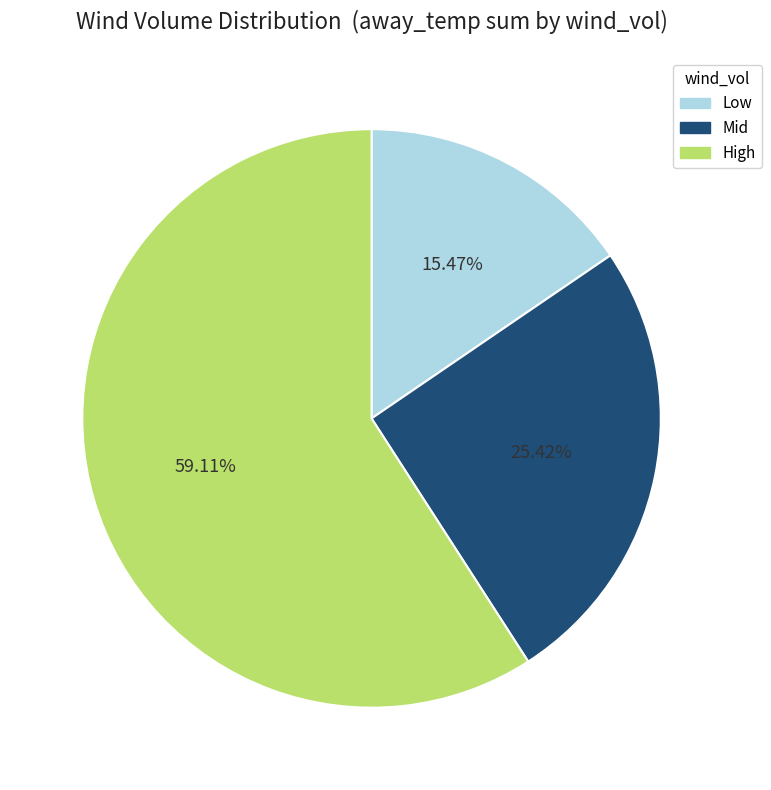

To the nearest percent, what is the average slice percentage?

33%